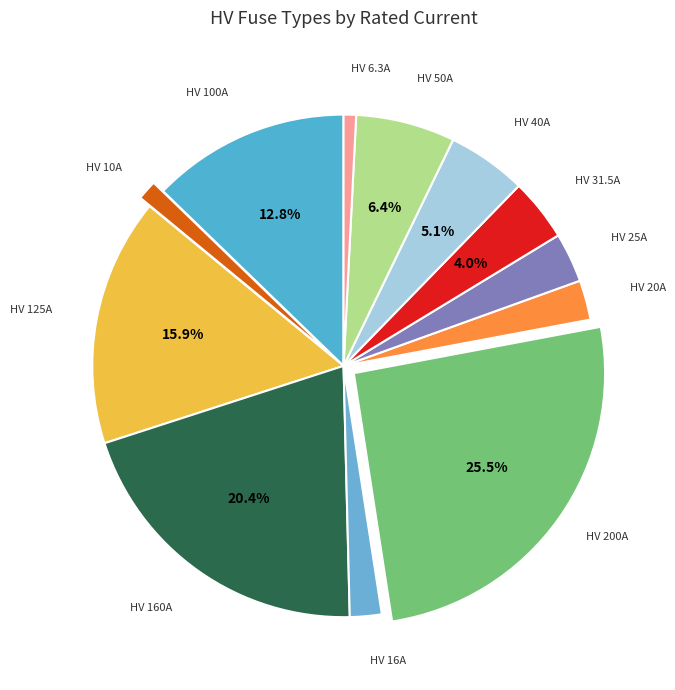

Count the number of slices in the pie.

12